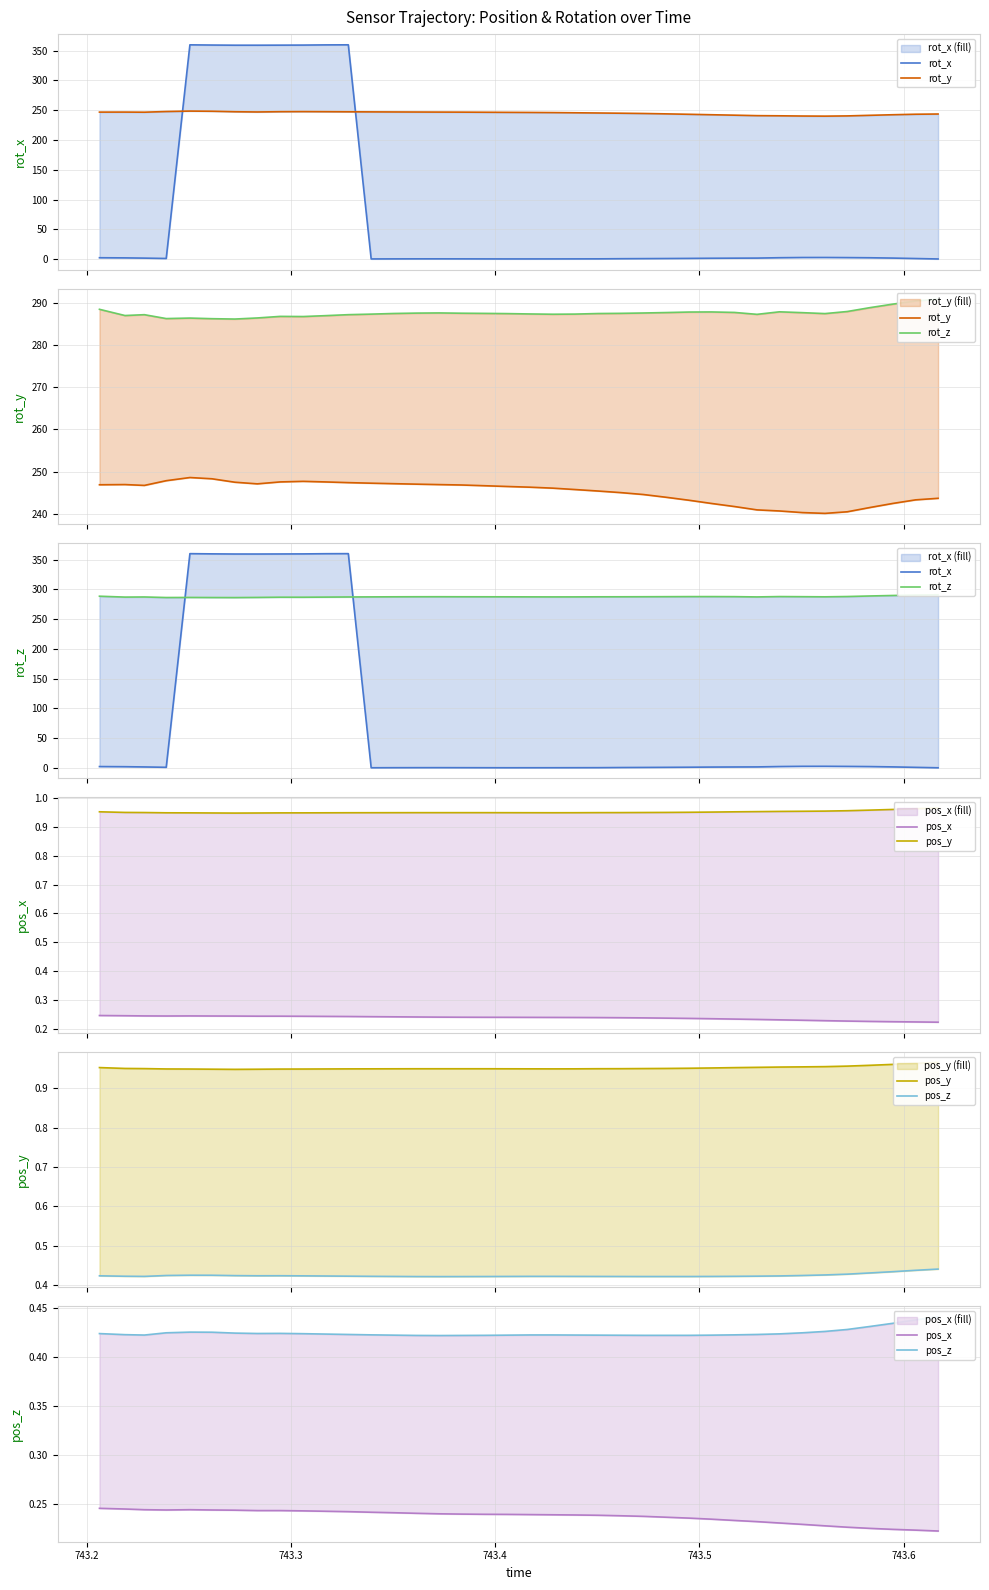

Is the value of pos_x at 26 greater than the value of rot_x at 12?

Yes